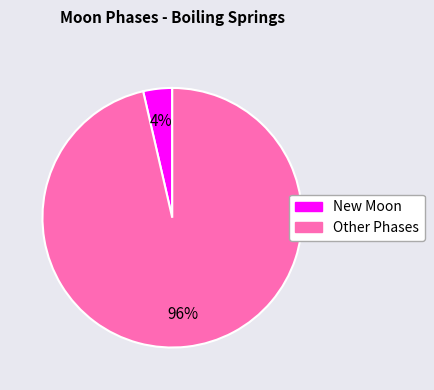

Is there any slice that represents more than half of the pie?

Yes